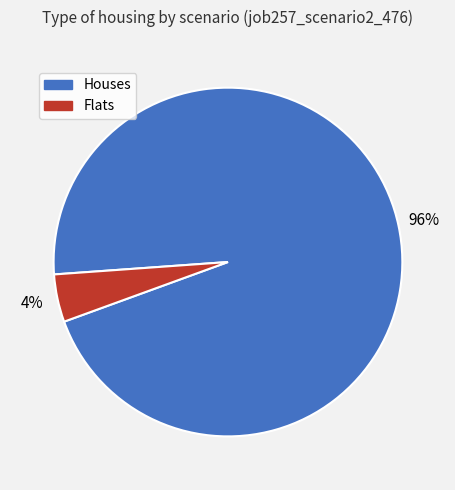

Rank the categories by value from lowest to highest.

Flats, Houses